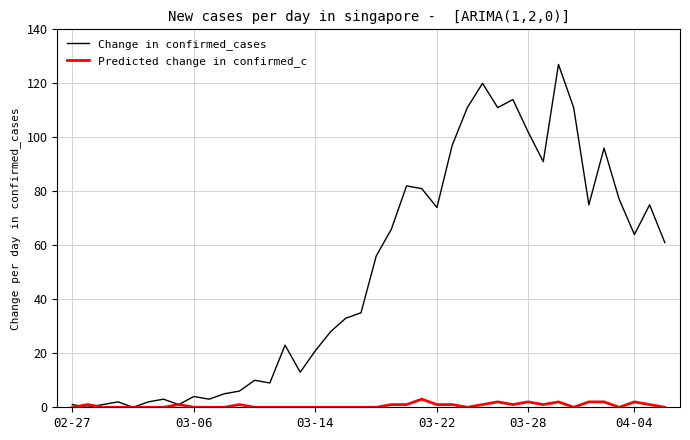

Which series has the largest total across all categories?

Change in confirmed_cases